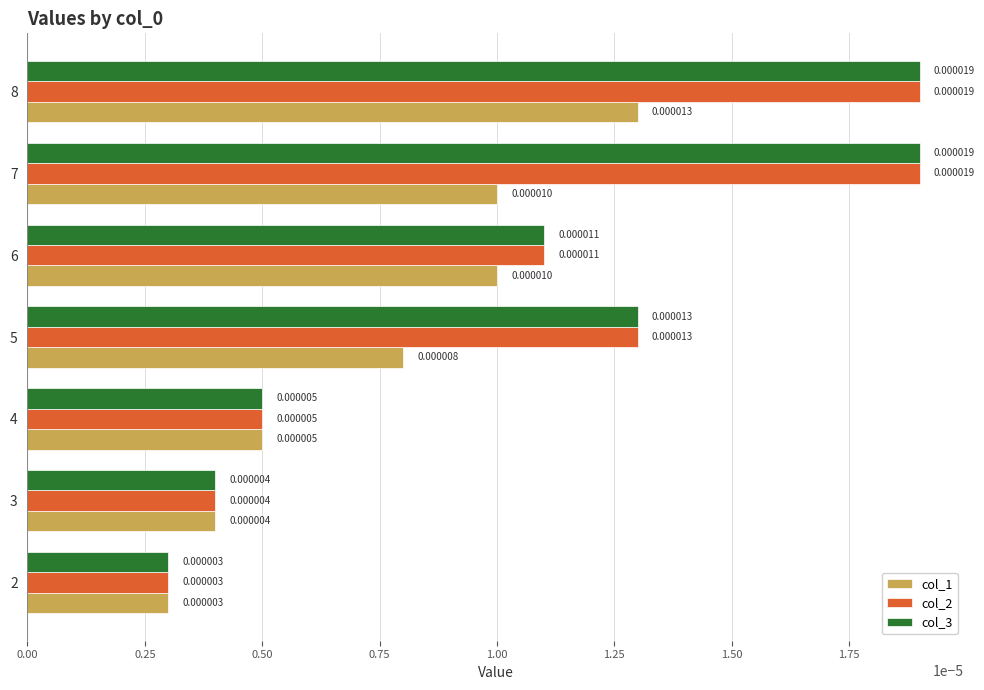

At which category is the sum across all series the highest?

8